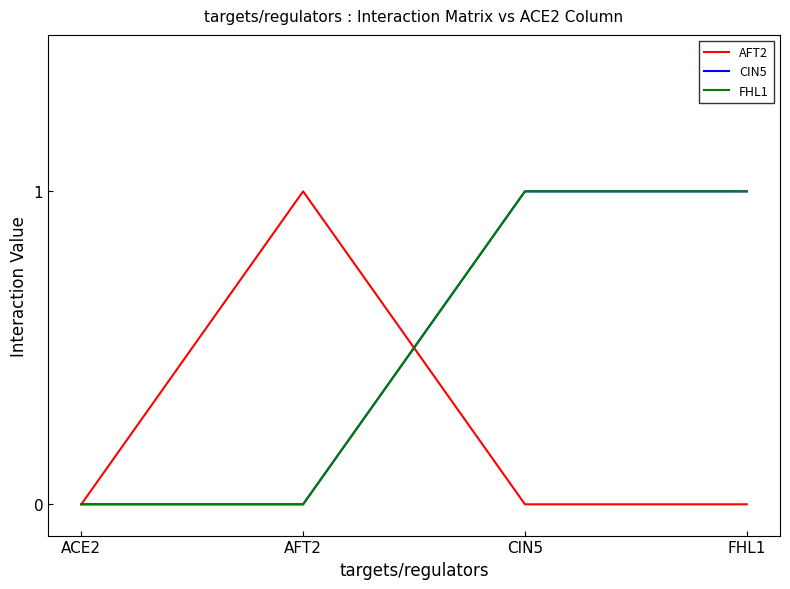

Rank the categories by CIN5 value from highest to lowest.

CIN5, FHL1, ACE2, AFT2